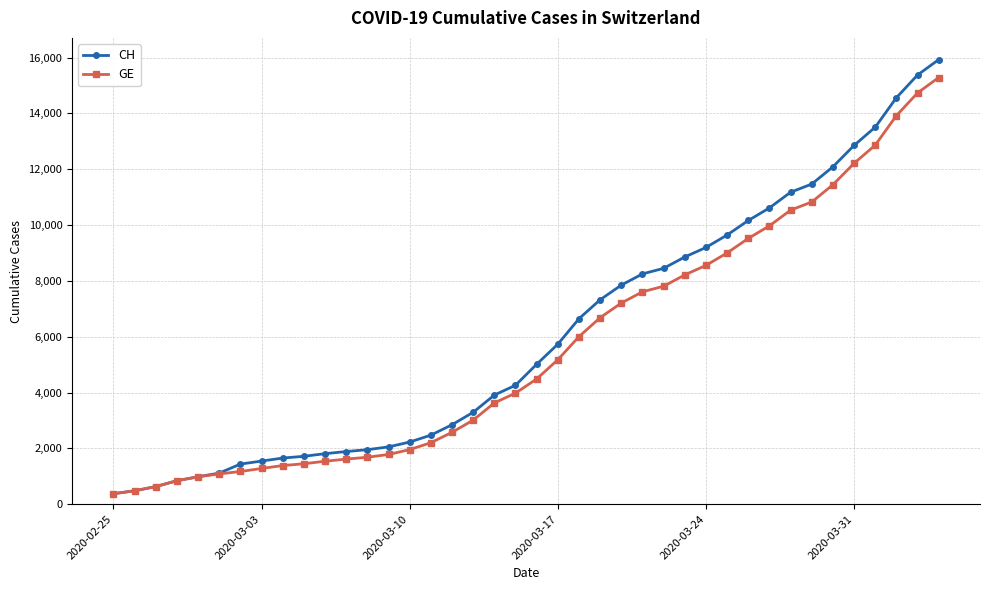

What is the smallest value displayed?

375